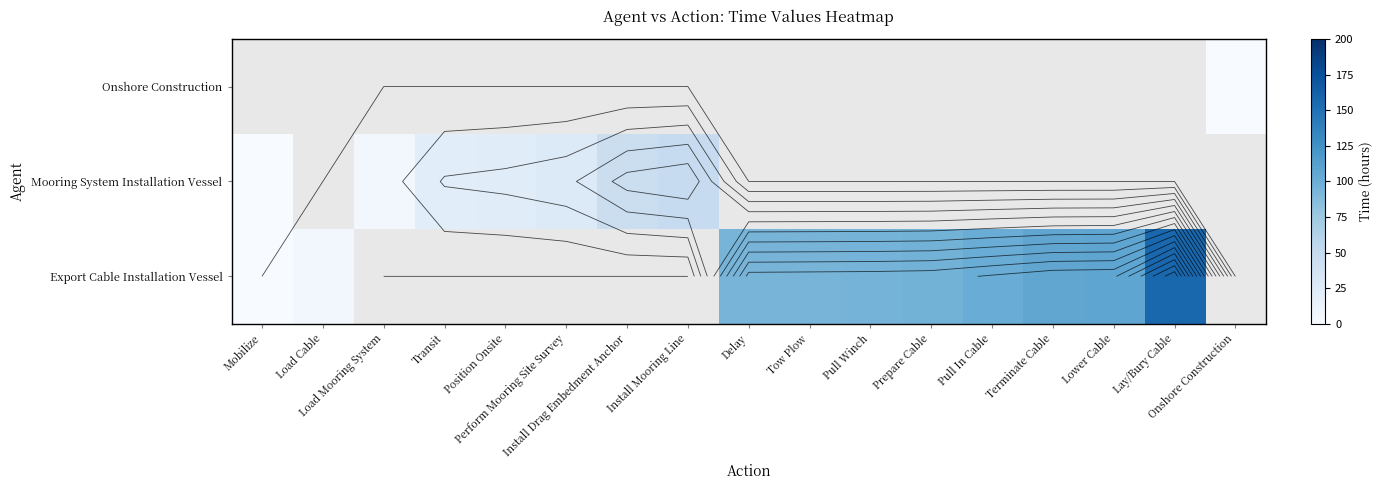

How many values in Export Cable Installation Vessel are above zero?

9